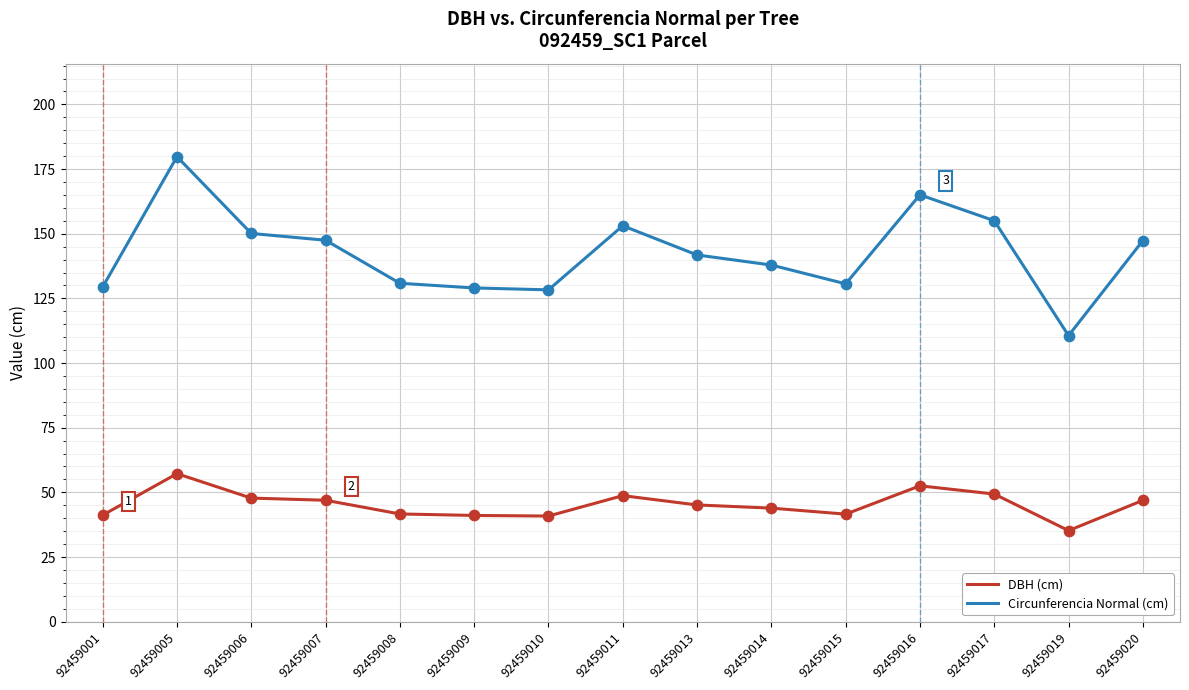

At how many categories does at least one series exceed 85?

15